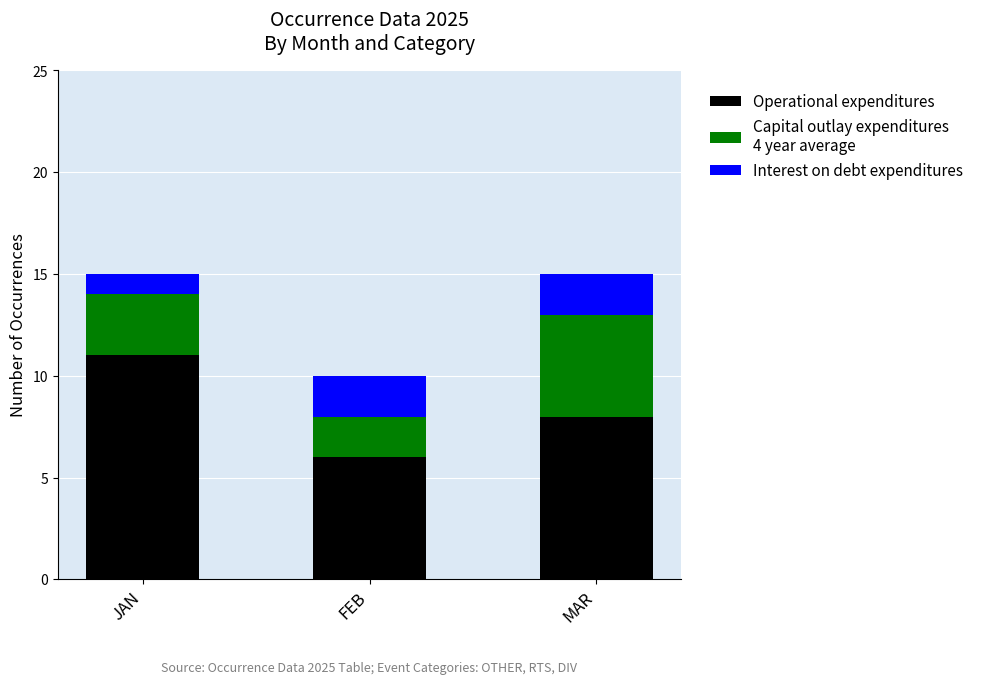

What is the total value across all series at MAR?

15